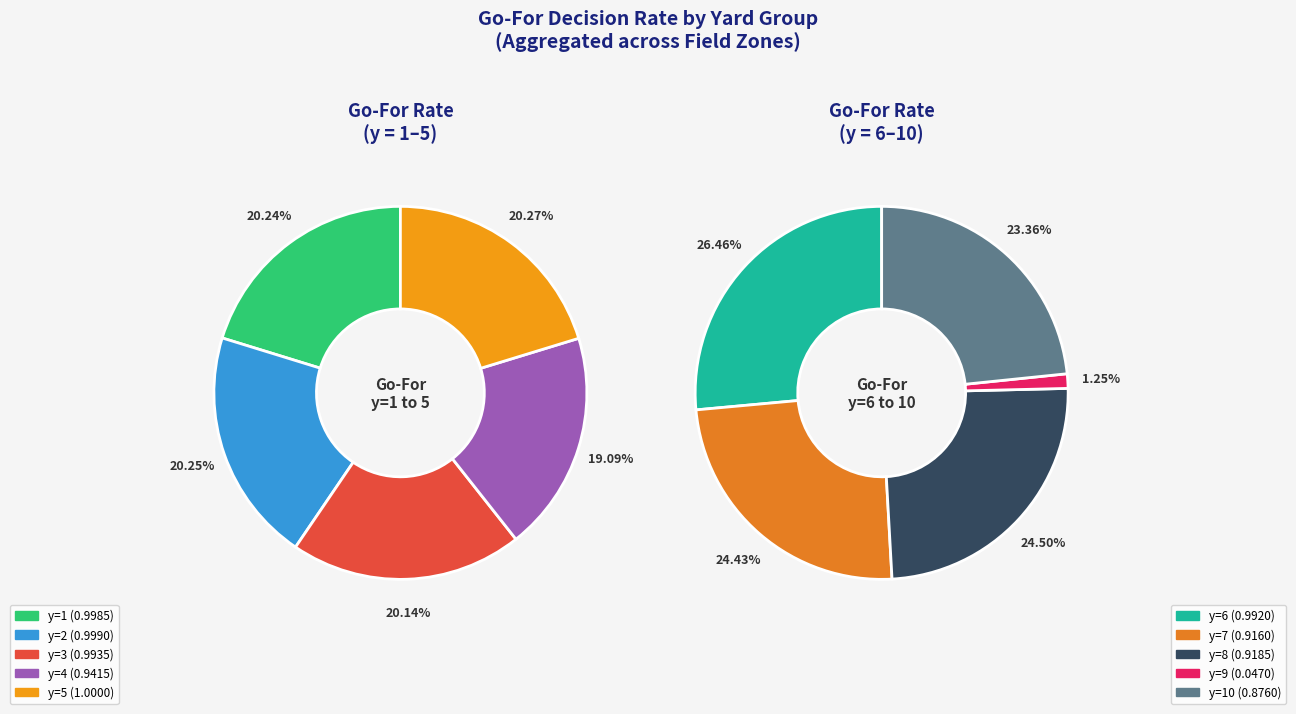

Between y=7 and y=10, which is larger?

y=7